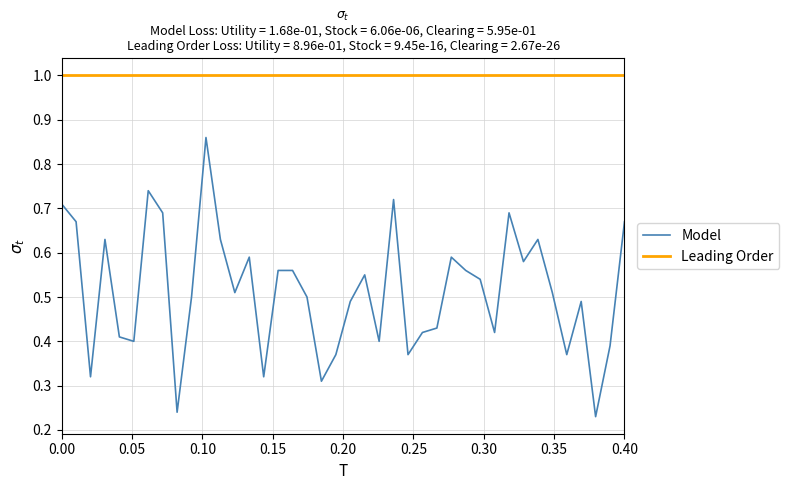

Rank the series by their average value, from highest to lowest.

Leading Order, Model